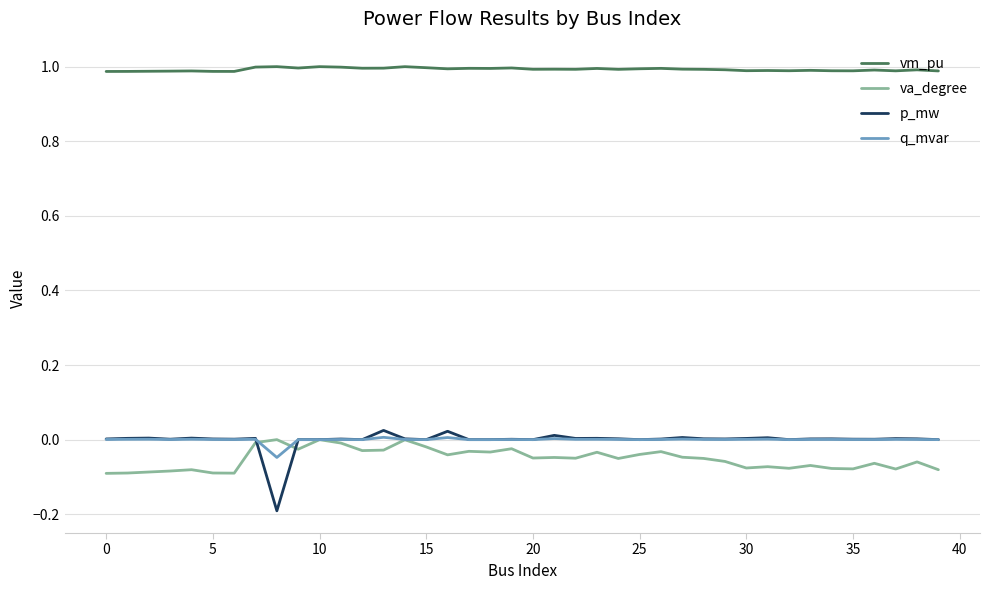

What is the greatest value displayed?

1.0